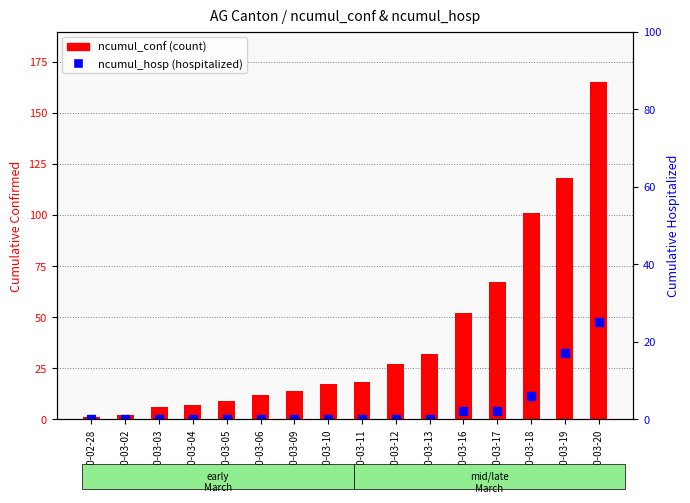

What is the difference between the ncumul_conf values at 2020-03-09 and 2020-03-20?

151